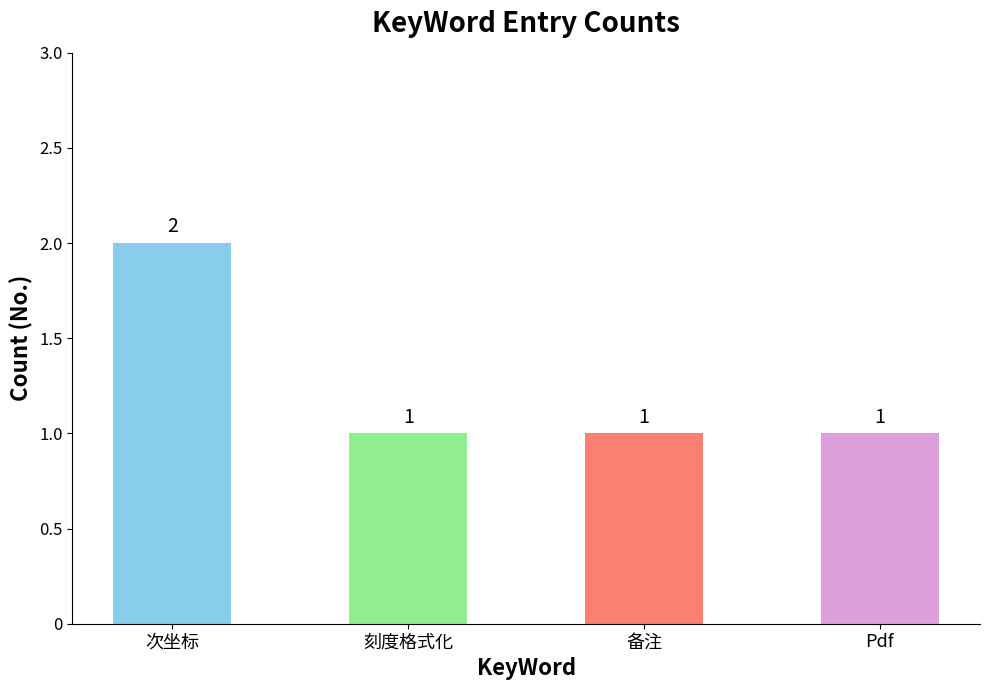

What position from the left is 次坐标?

1